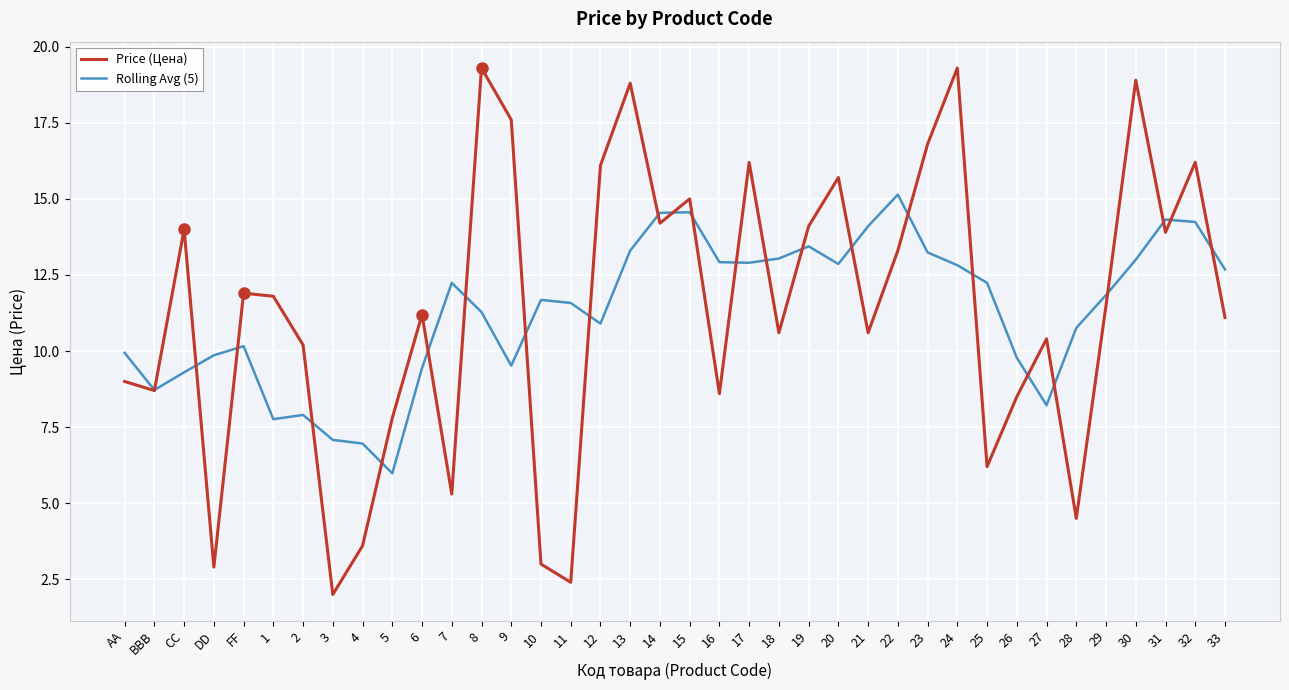

Which series has the widest spread of values?

Price (Цена)